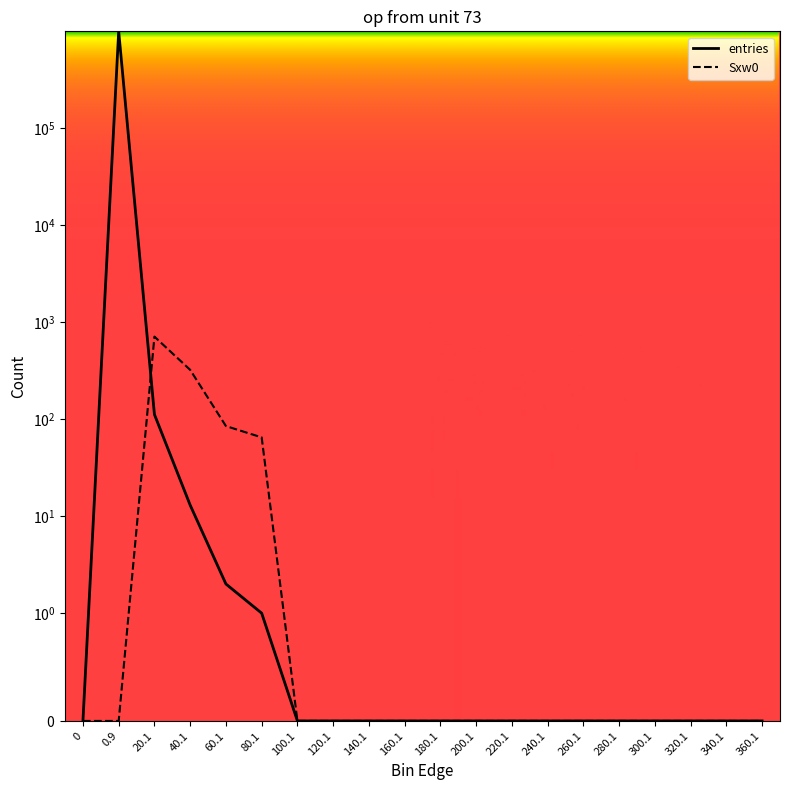

Reading left to right, list all the values displayed in this chart.

entries: 0	999872	112	13	2	1	0	0	0	0	0	0	0	0	0	0	0	0	0	0
Sxw0: 0	0	711	323	85	65	0	0	0	0	0	0	0	0	0	0	0	0	0	0